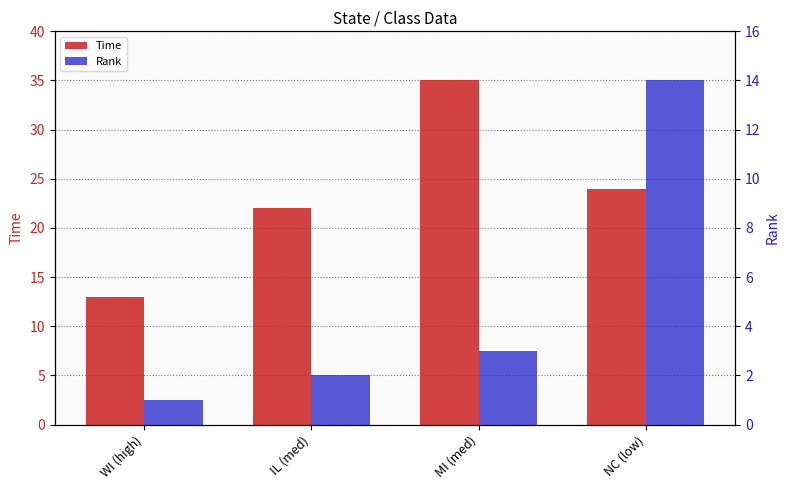

What is the label of the 2nd bar from the left?

IL (med)